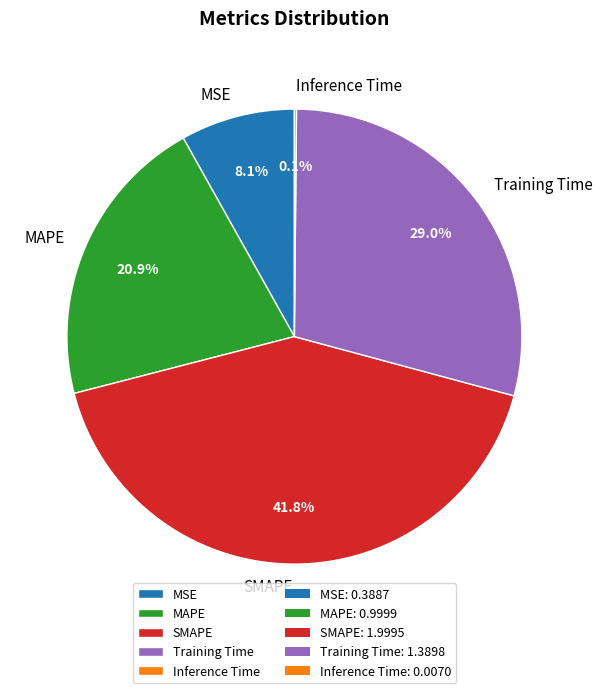

What percentage do MAPE and Training Time together represent?

49.9%